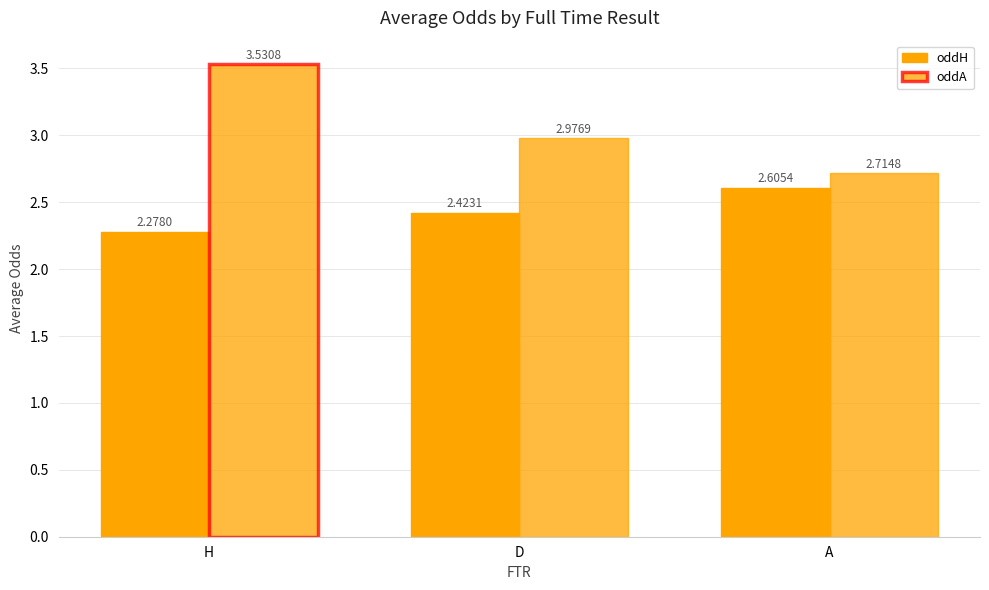

Reading left to right, what are all the values shown in this chart?

oddH: 2.3	2.4	2.6
oddA: 3.5	3.0	2.7